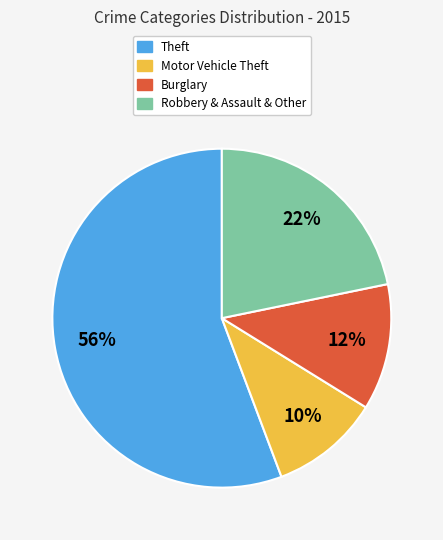

Rank the categories by value from lowest to highest.

Motor Vehicle Theft, Burglary, Robbery & Assault & Other, Theft